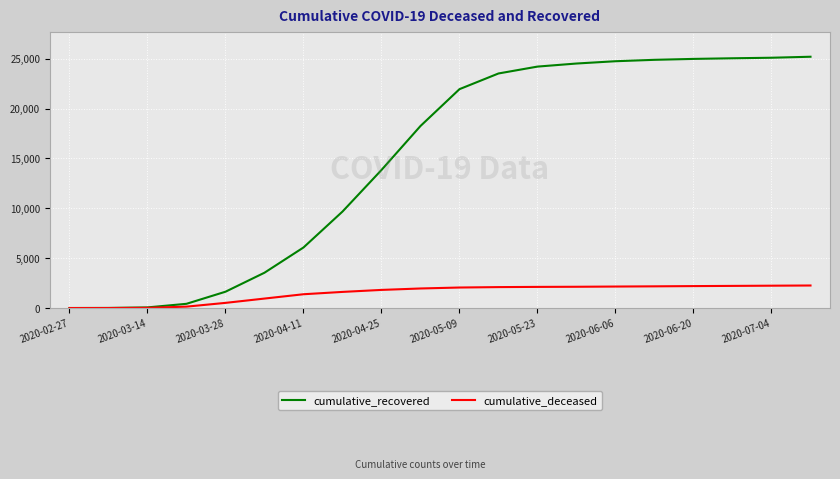

What is the greatest value displayed?

25200